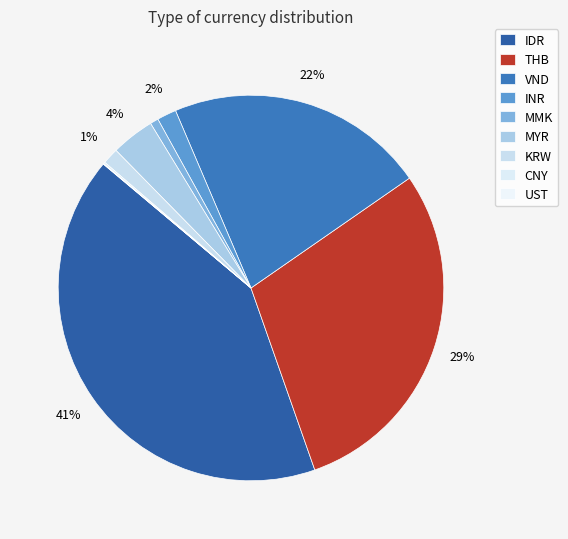

What is the ratio of the value at UST to the value at INR?

0.1